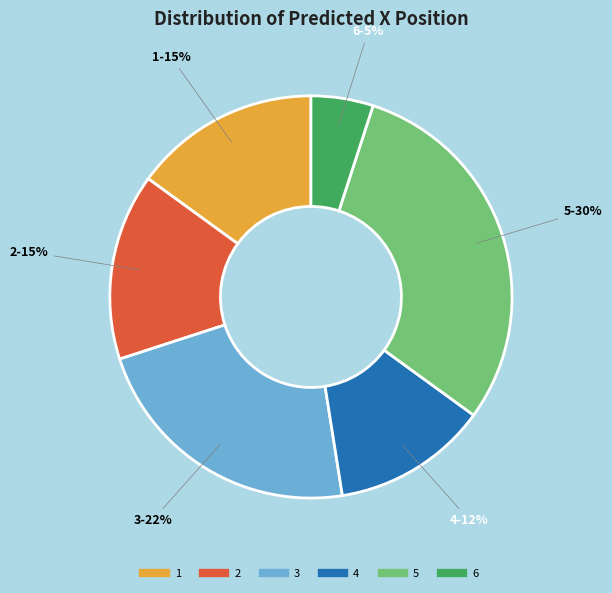

Does any single category account for the majority?

No